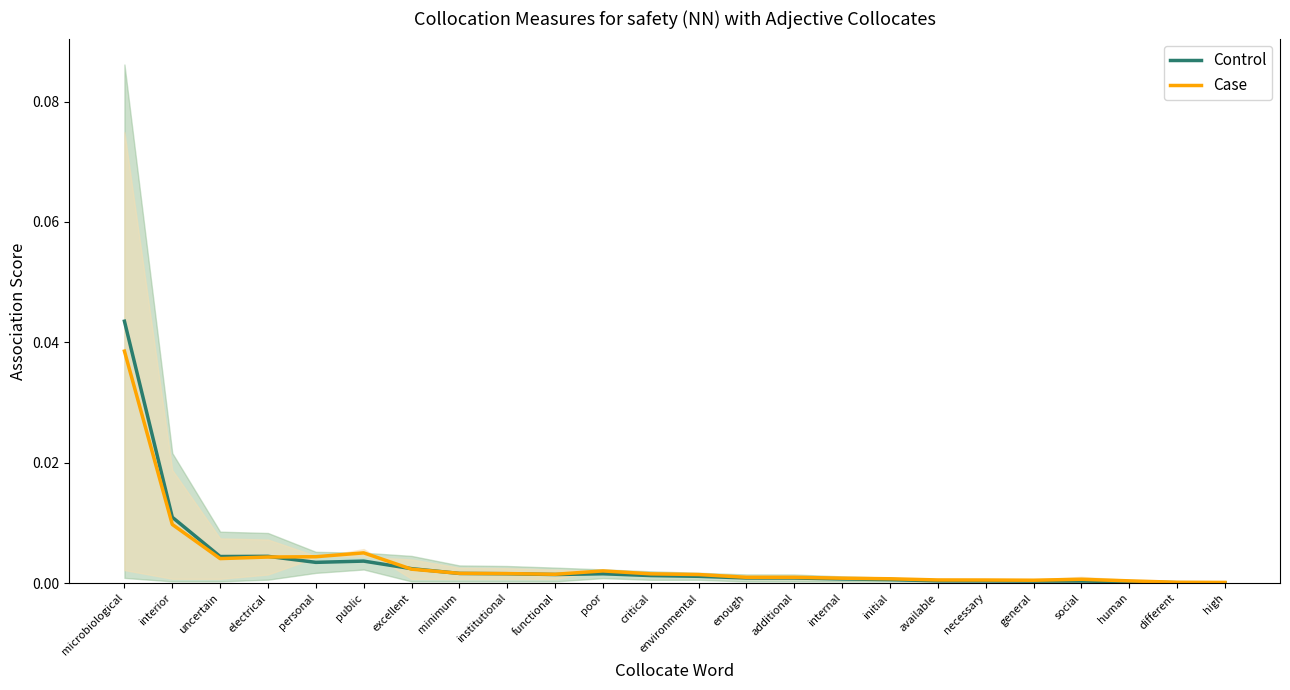

At which label is Control closest to 0?

high